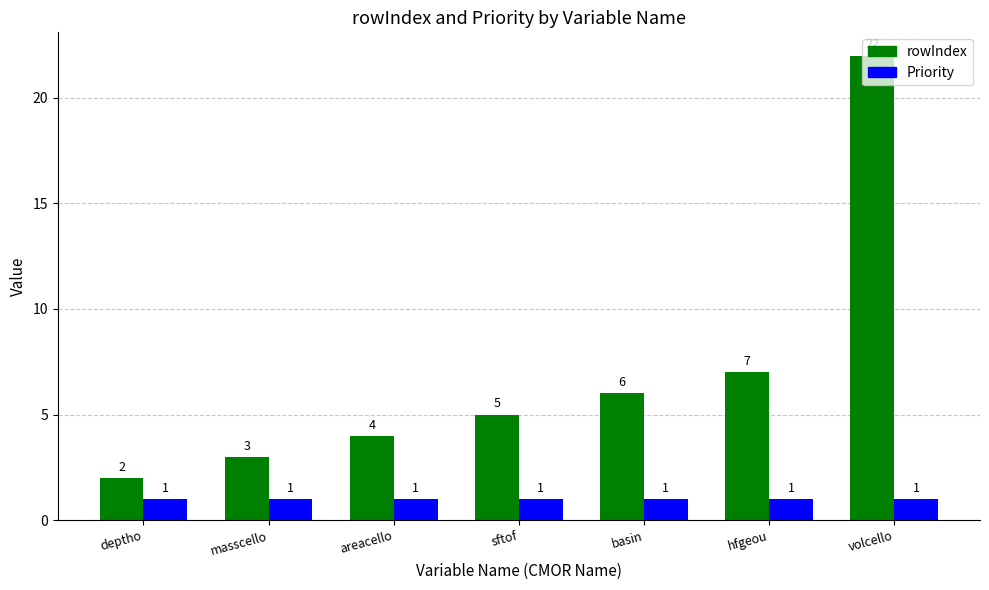

Which series changed the most between masscello and basin?

rowIndex